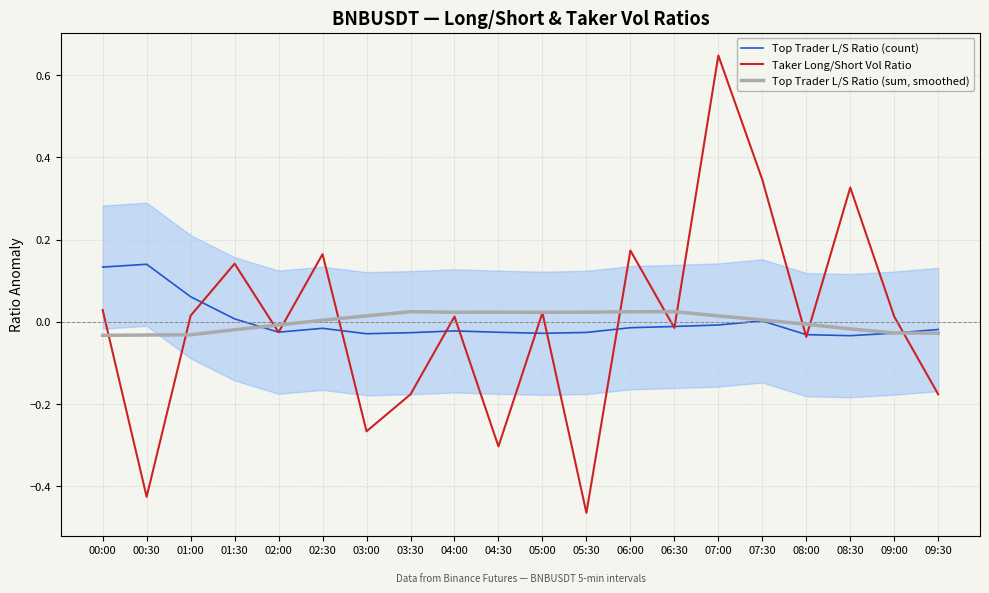

Where is the first local maximum for Top Trader L/S Ratio (sum, smoothed)?

03:30